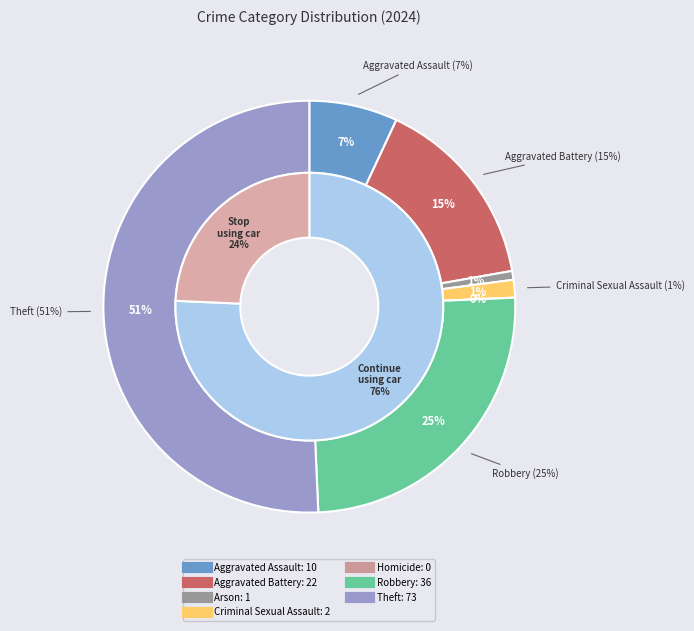

Do Homicide and Aggravated Battery together represent more than half of the pie?

No